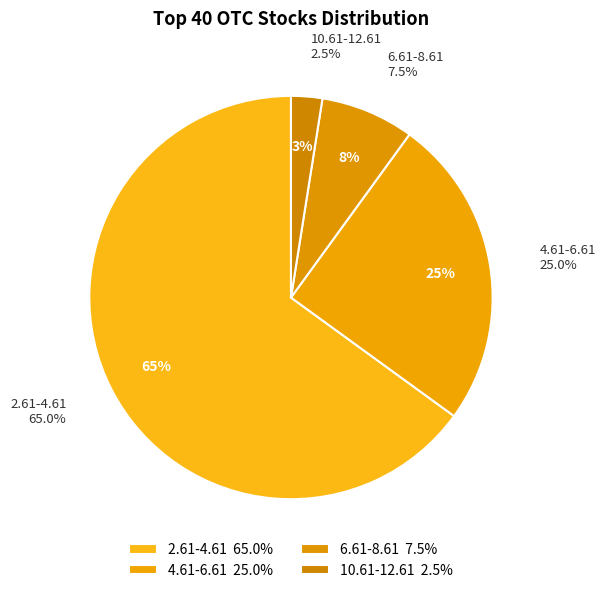

Count the number of slices in the pie.

4